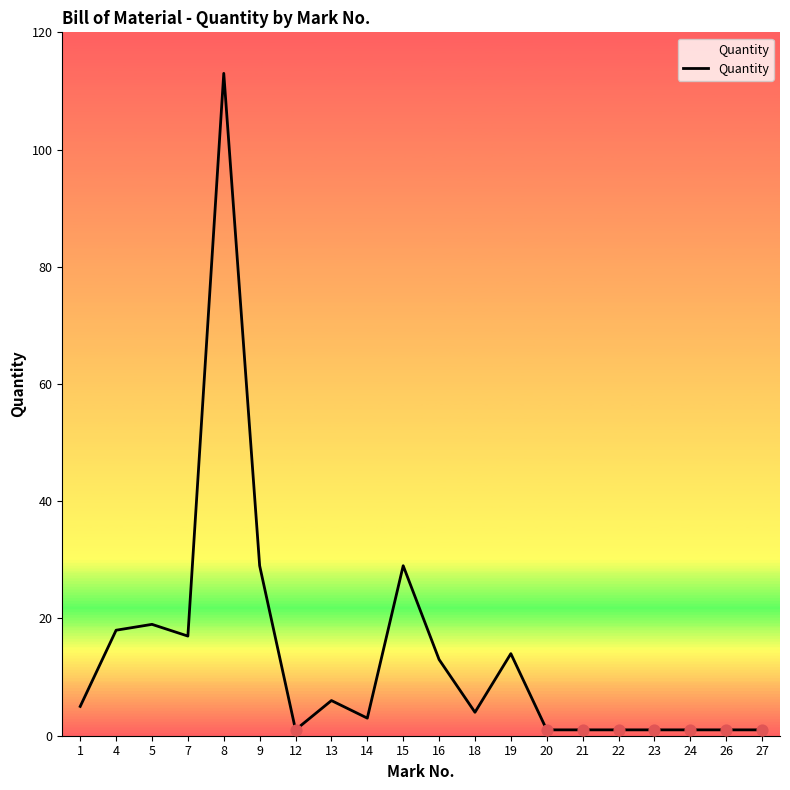

What is the change in value from 16 to 19?

+1